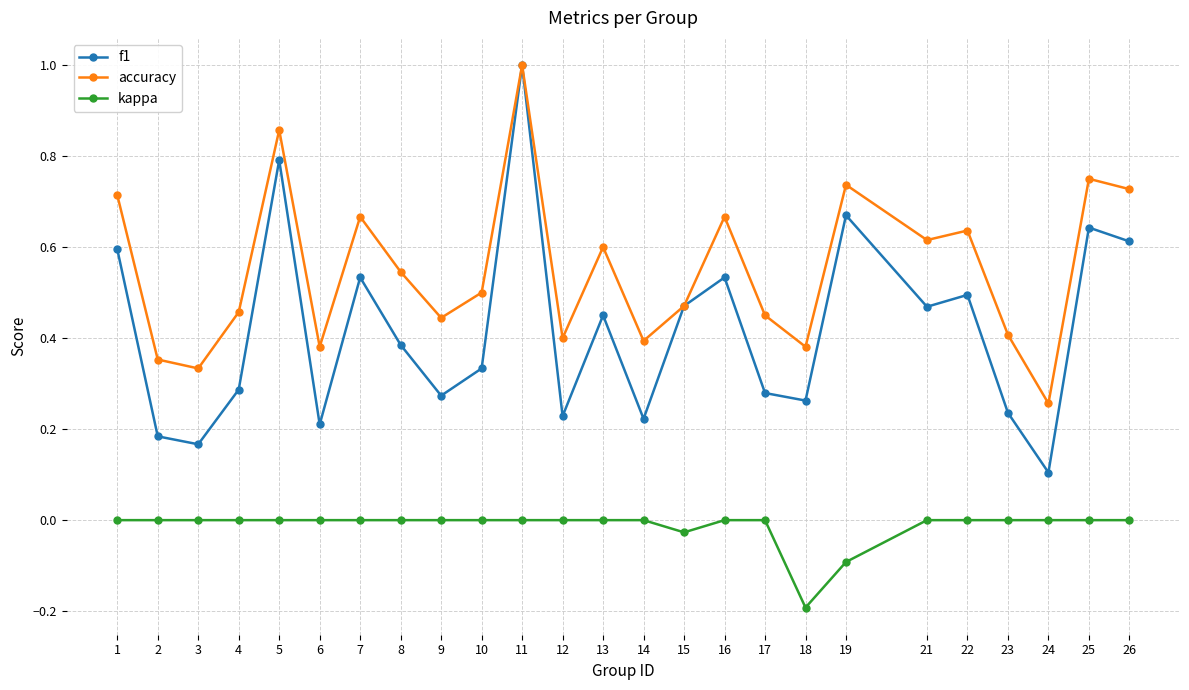

Which series has the largest total across all categories?

accuracy